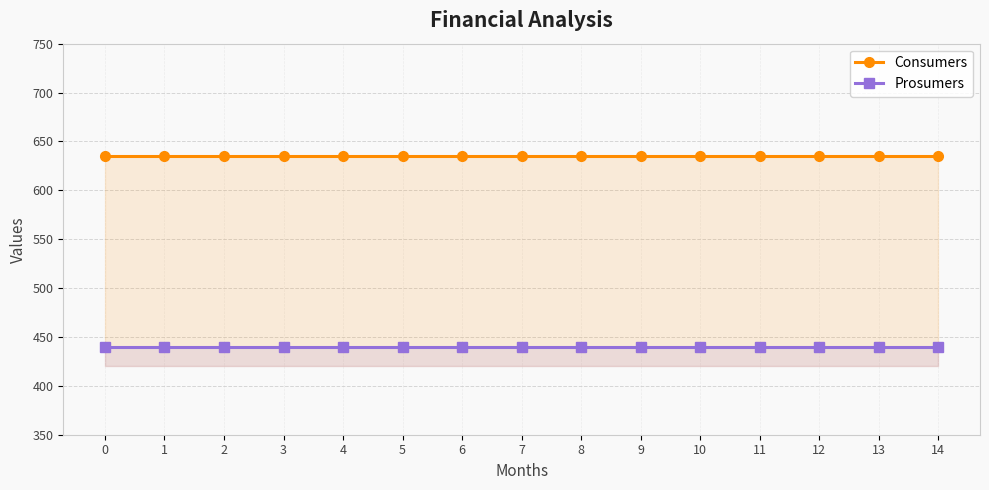

What are all the series names shown in the legend?

Consumers, Prosumers